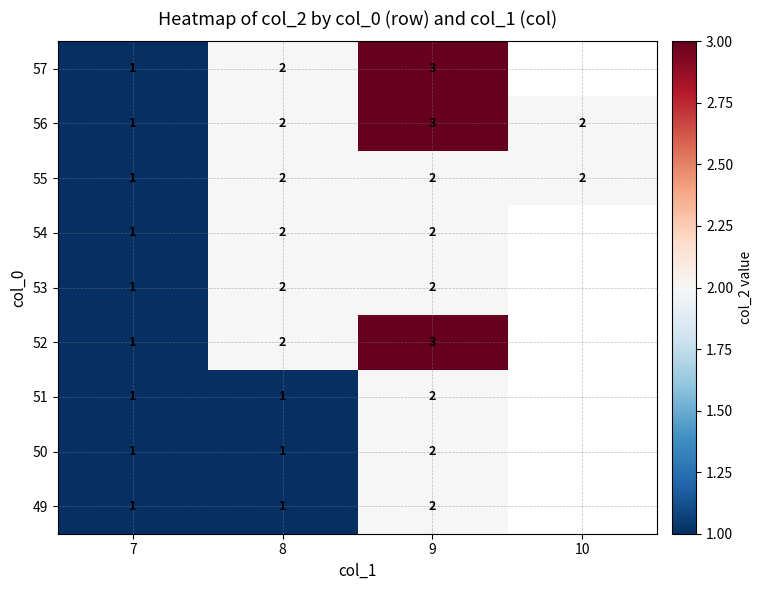

What is the approximate value of 56 at 9?

3